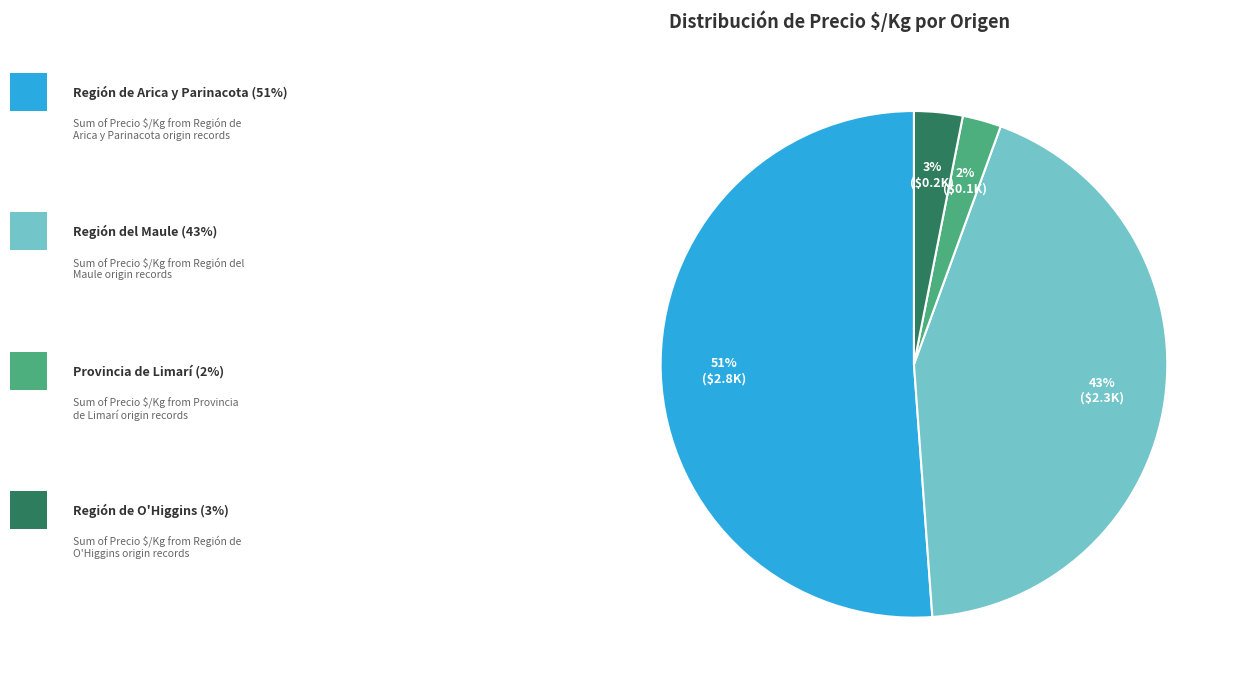

Count the number of slices in the pie.

4